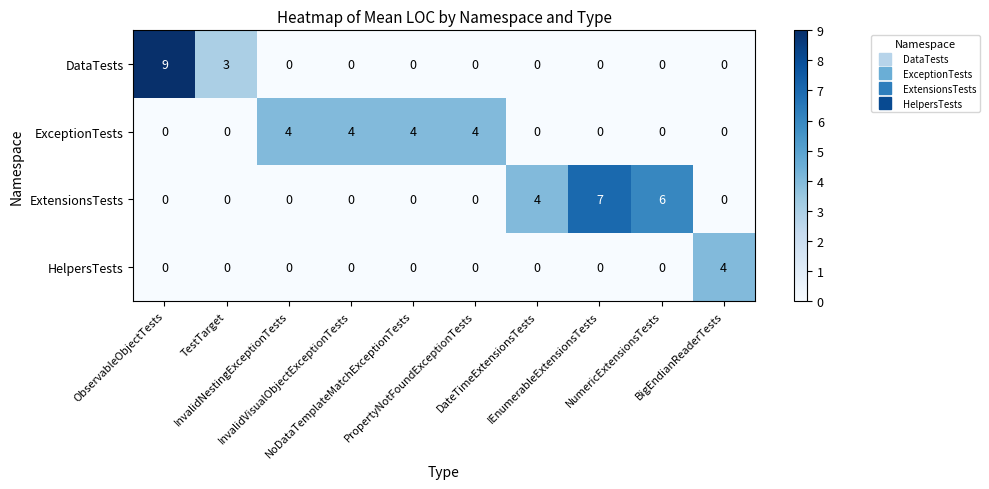

How many DataTests values are between 0 and 1?

8